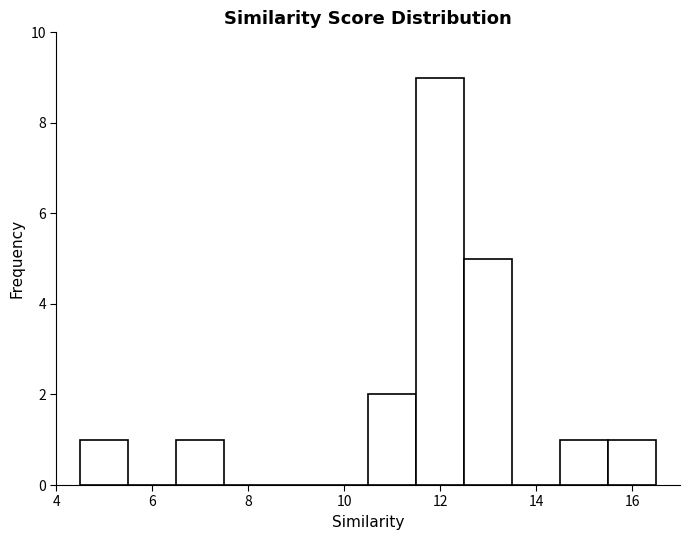

Over which range of the x-axis is the bar tallest?

11.5 to 12.5